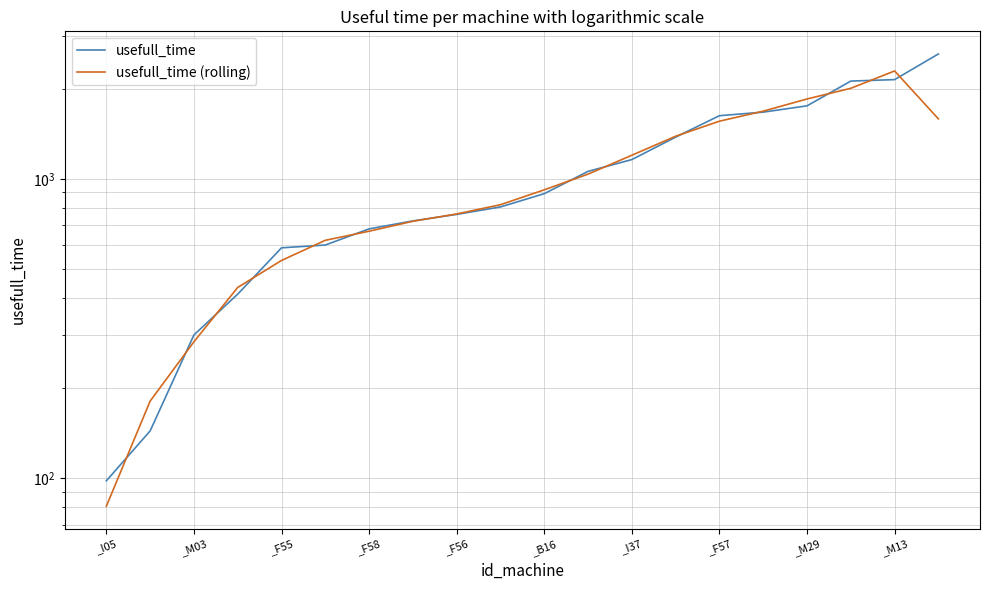

What is the sum of all usefull_time (rolling) values?

20612.6